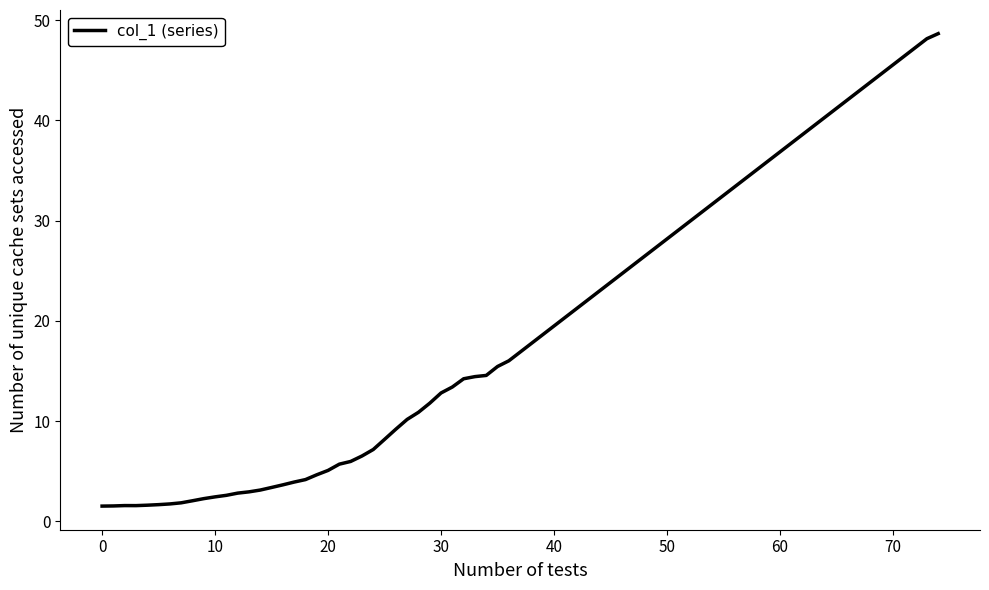

What is the smallest value displayed?

1.5